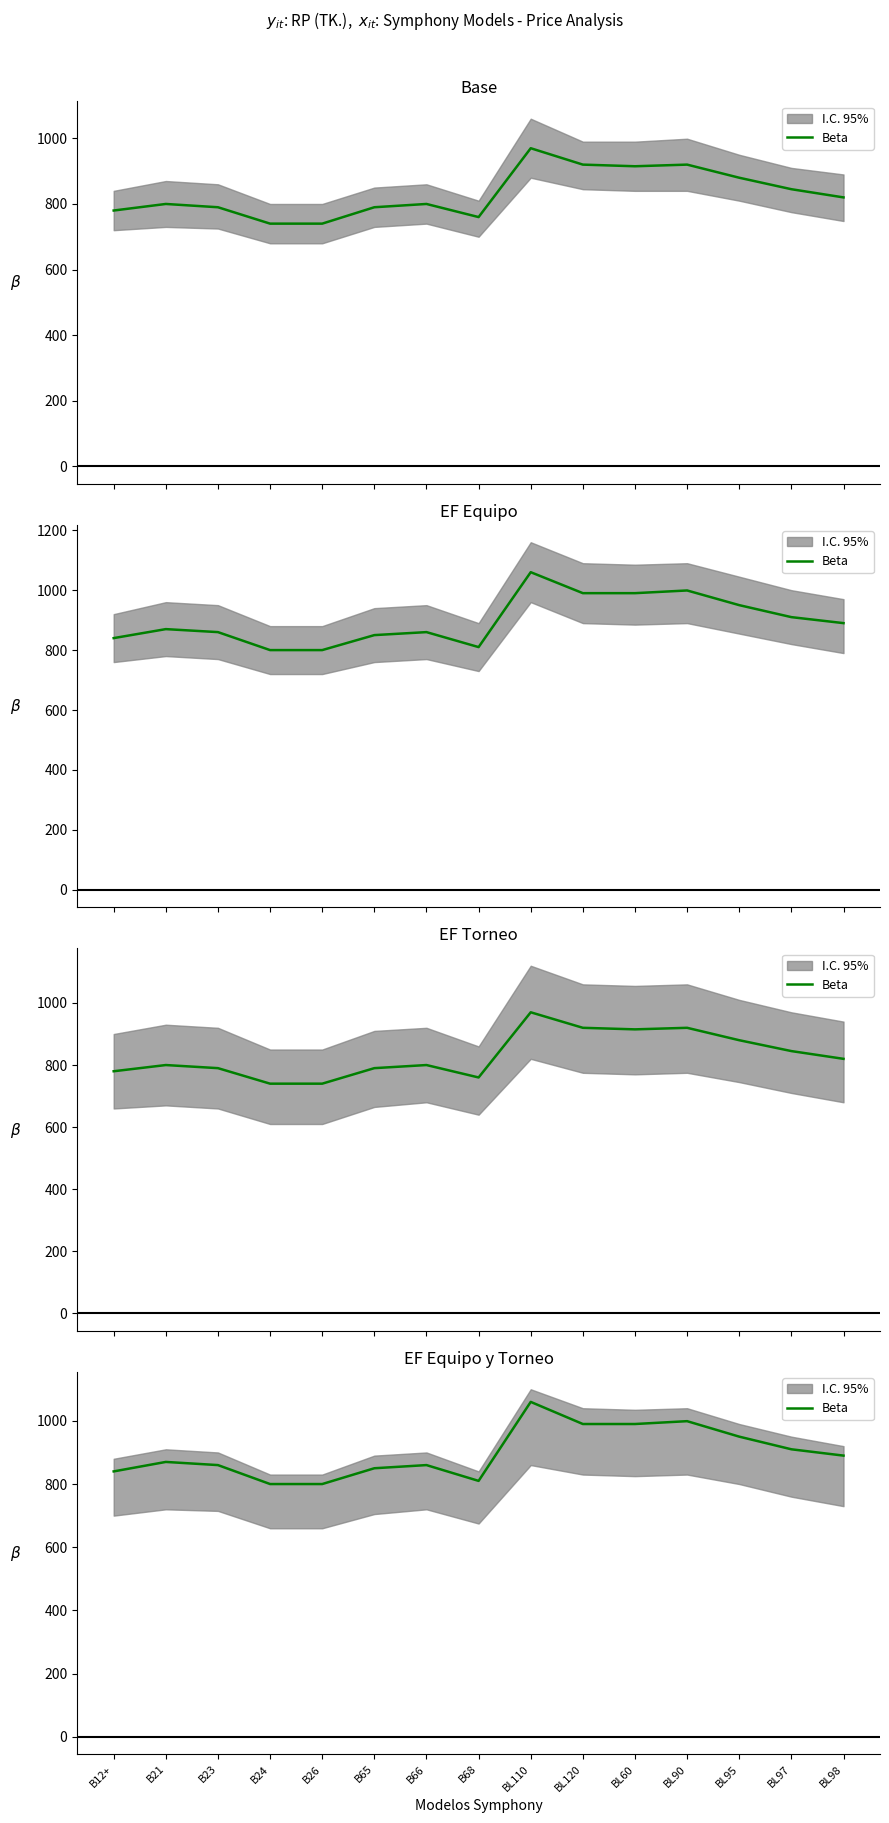

Between BL90 and B26, which is larger?

BL90